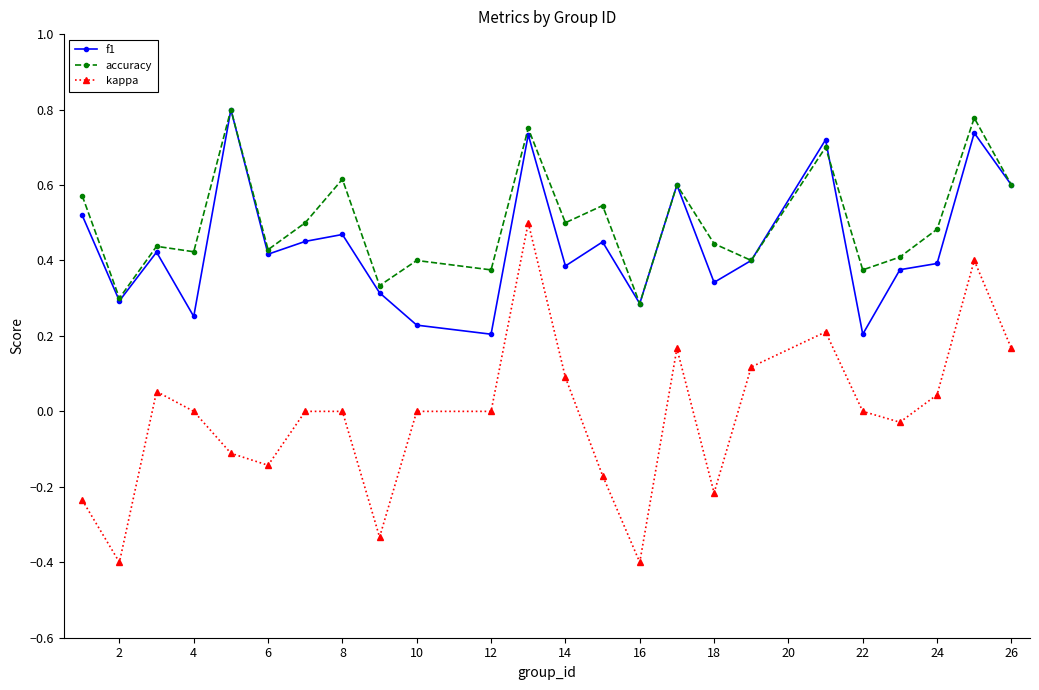

Which series has the widest spread of values?

kappa